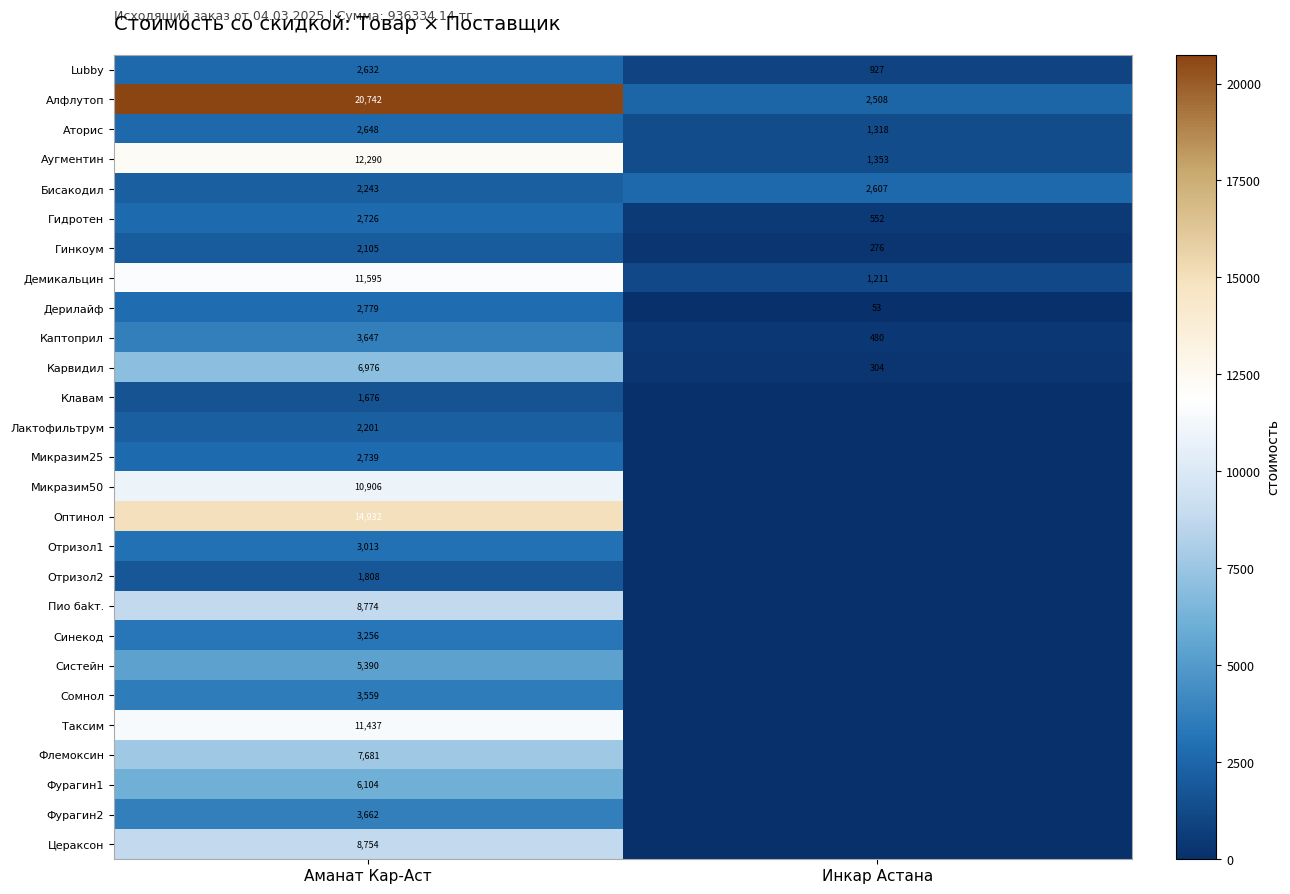

At which category is the sum across all series the highest?

Аманат Кар-Аст